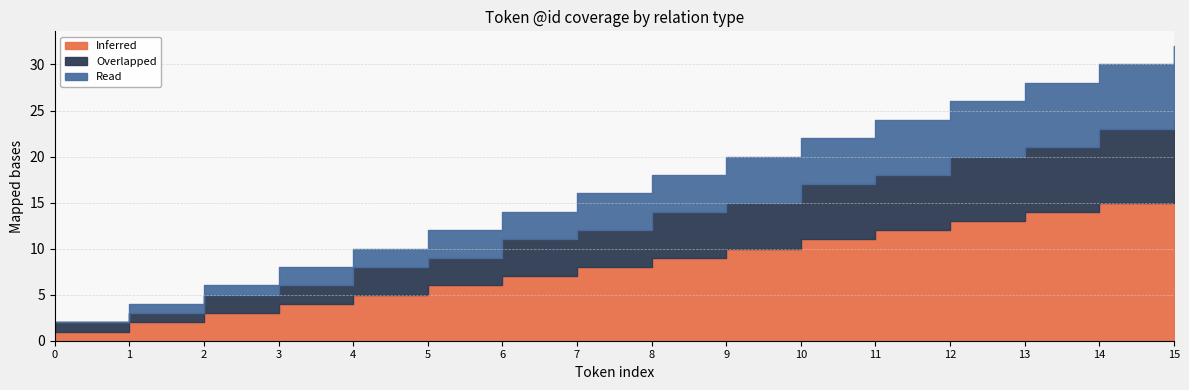

How many lines are shown in the chart?

3